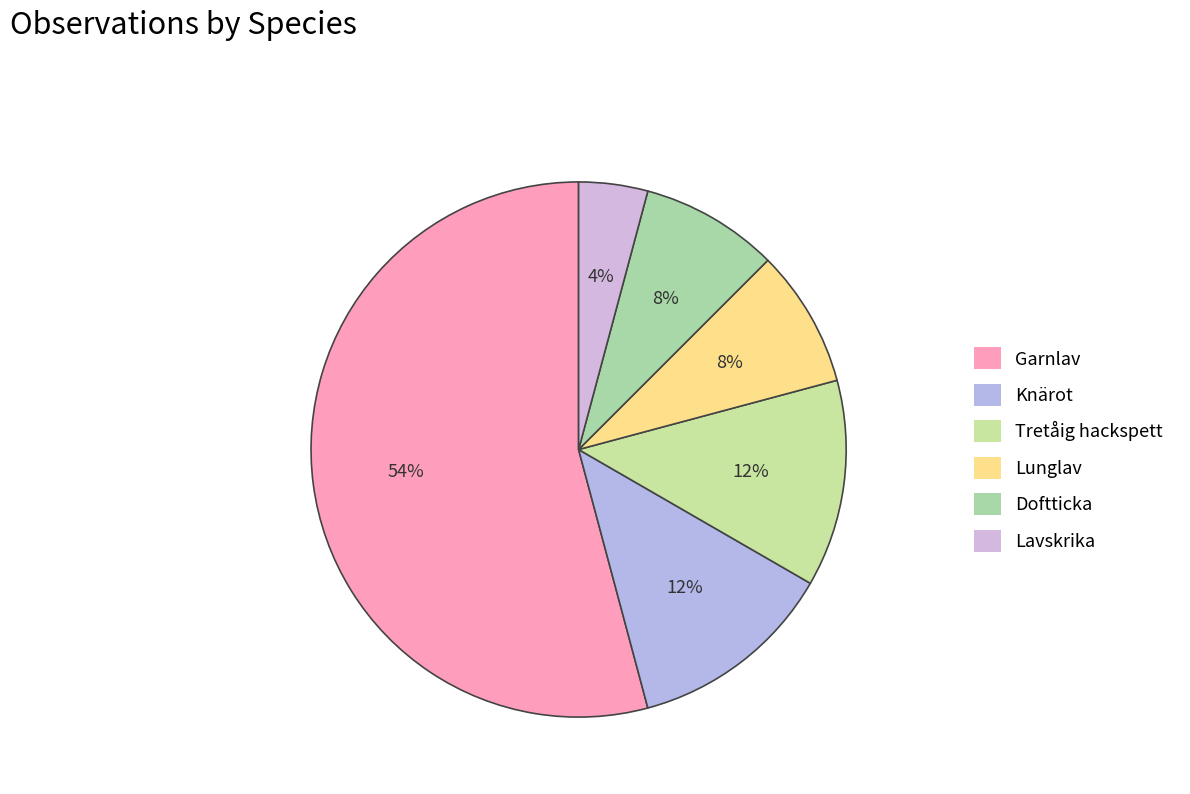

What is the smallest slice in the pie chart?

Lavskrika